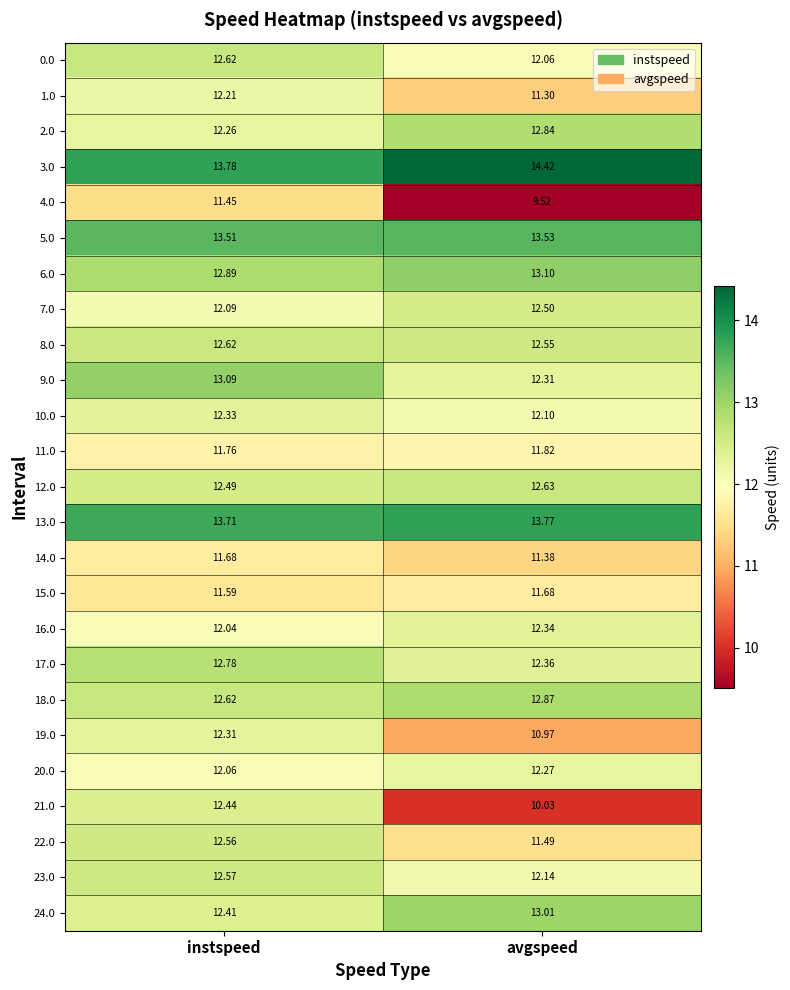

List the labels in order of 16.0 value, smallest first.

instspeed, avgspeed